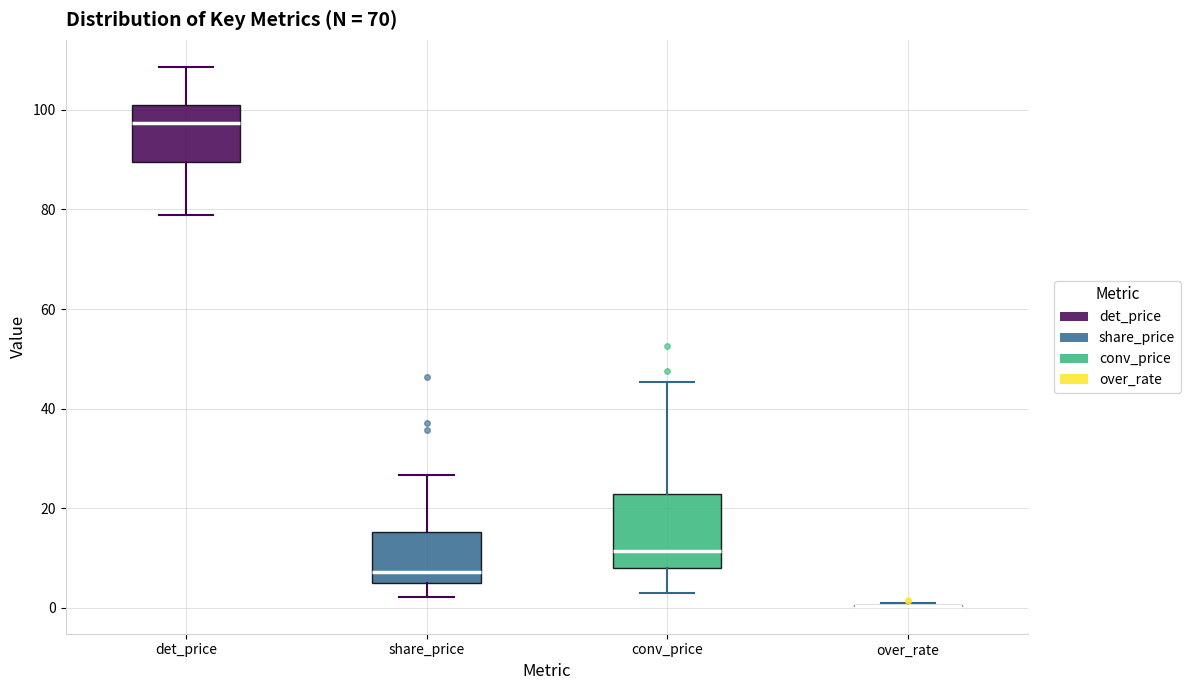

Where is the upper edge of the box for conv_price on the y-axis? The values are not printed on the chart, so give them approximately, as read against the axis.

22